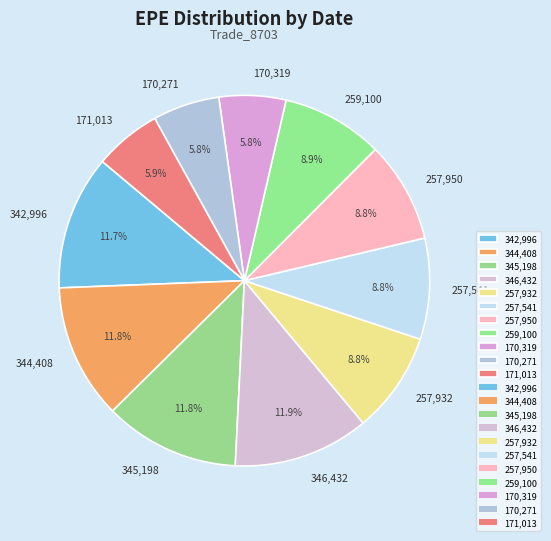

How many segments does this pie chart have?

11